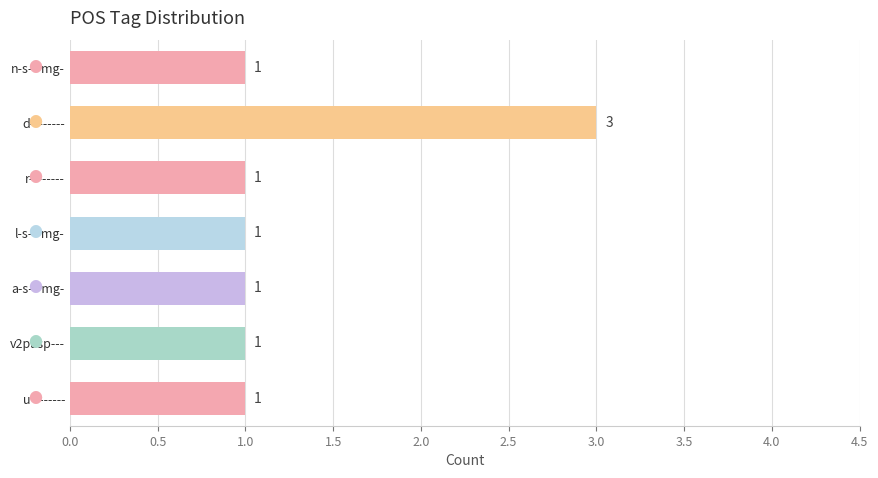

Reading top to bottom, transcribe all the data shown in this chart.

n-s---mg-=1	d--------=3	r--------=1	l-s---mg-=1	a-s---mg-=1	v2pasp---=1	u--------=1